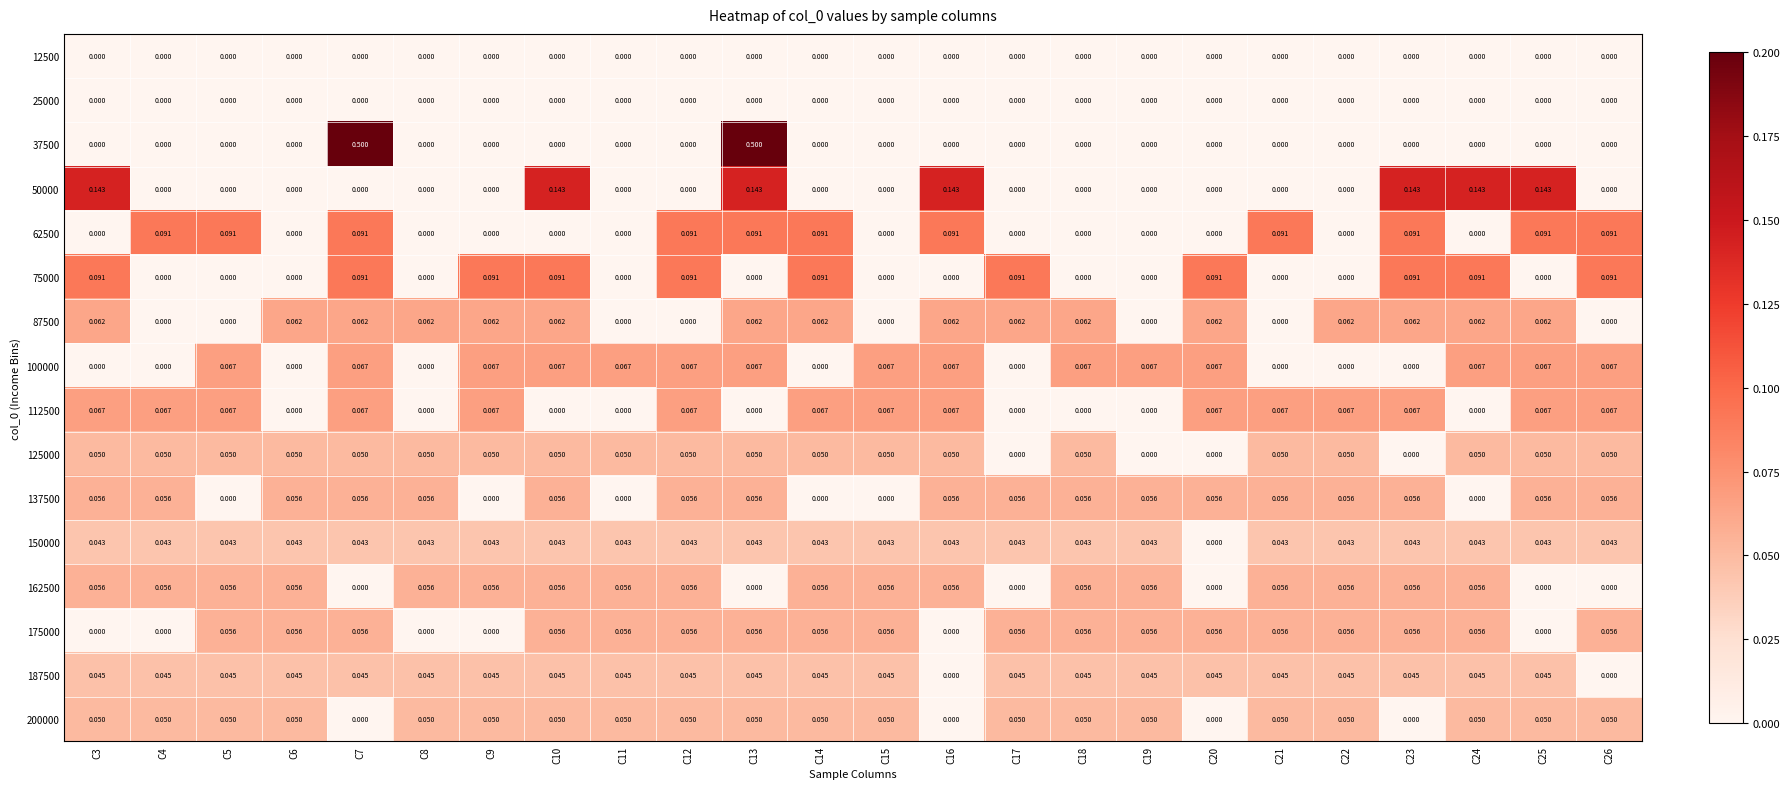

Is the value of 62500 at C21 greater than the value of 87500 at C11?

Yes